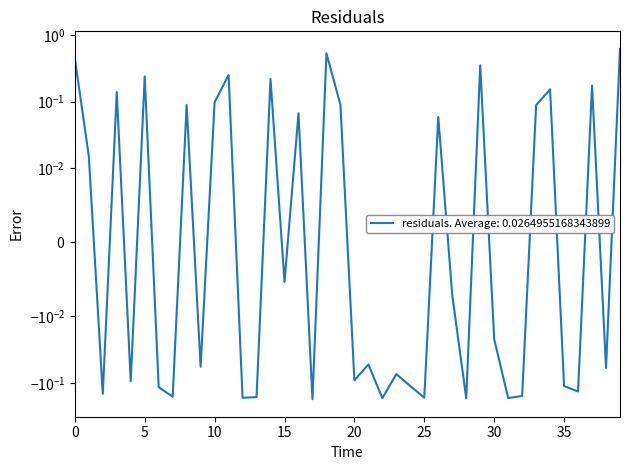

List the labels in order of value, largest first.

39.0, 18.0, 0.0, 29.0, 11.0, 5.0, 14.0, 37.0, 34.0, 3.0, 10.0, 19.0, 8.0, 33.0, 16.0, 26.0, 1.0, 15.0, 27.0, 30.0, 21.0, 9.0, 38.0, 23.0, 20.0, 4.0, 24.0, 35.0, 6.0, 36.0, 2.0, 32.0, 7.0, 13.0, 25.0, 12.0, 31.0, 22.0, 28.0, 17.0